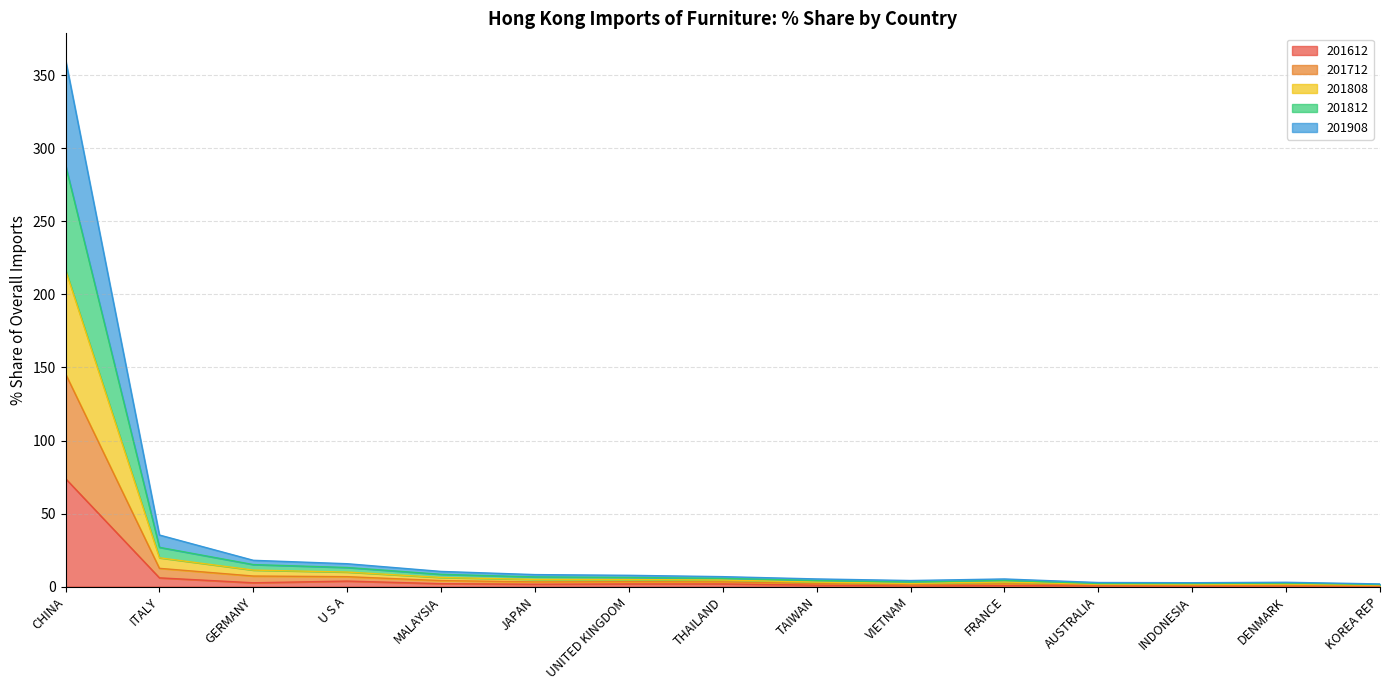

Rank the series at U S A from lowest to highest value.

201612, 201908, 201712, 201812, 201808